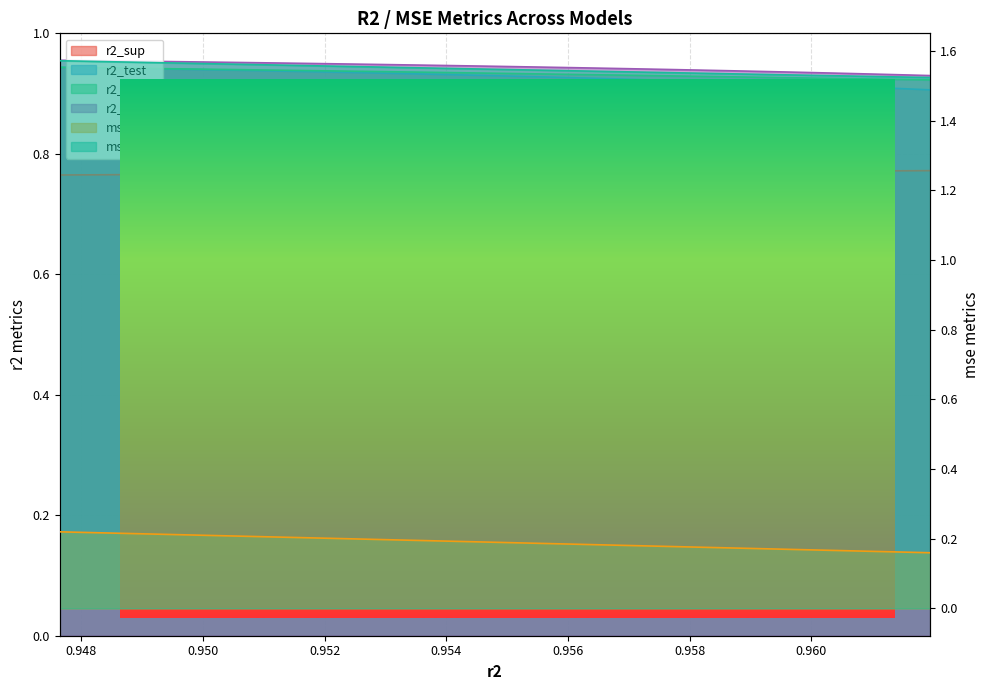

True or false: mse_sup has more than 0 points higher than both neighbors.

False